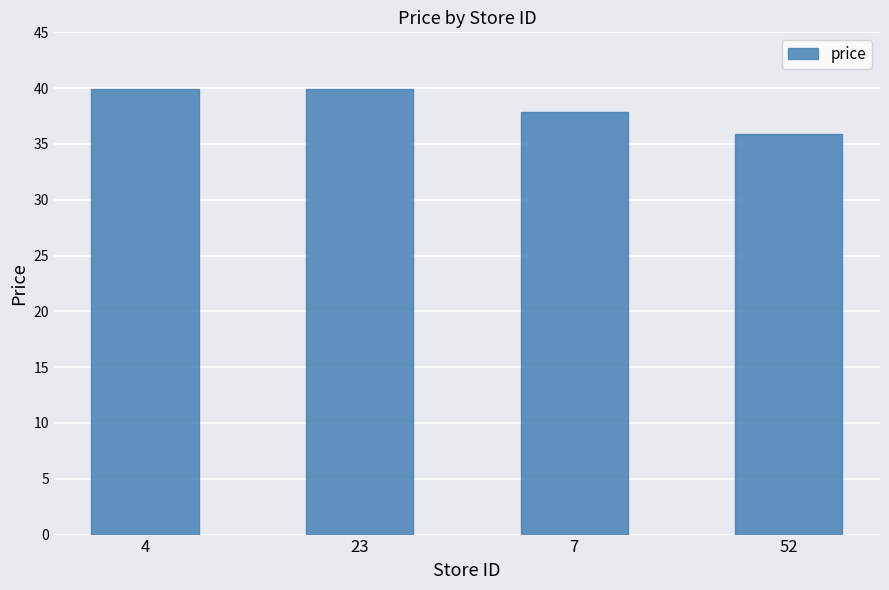

What is the smallest value displayed?

35.9